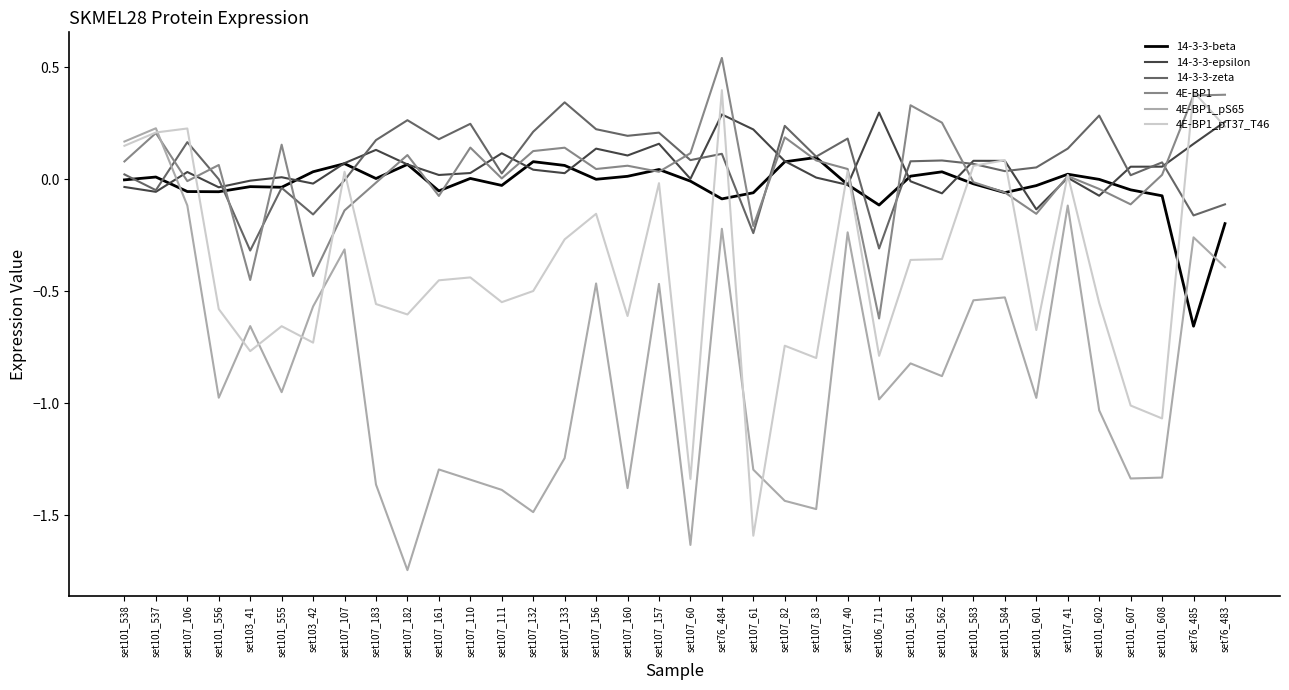

The value of 4E-BP1_pS65 at set107_111 is -2.0. True or false?

False